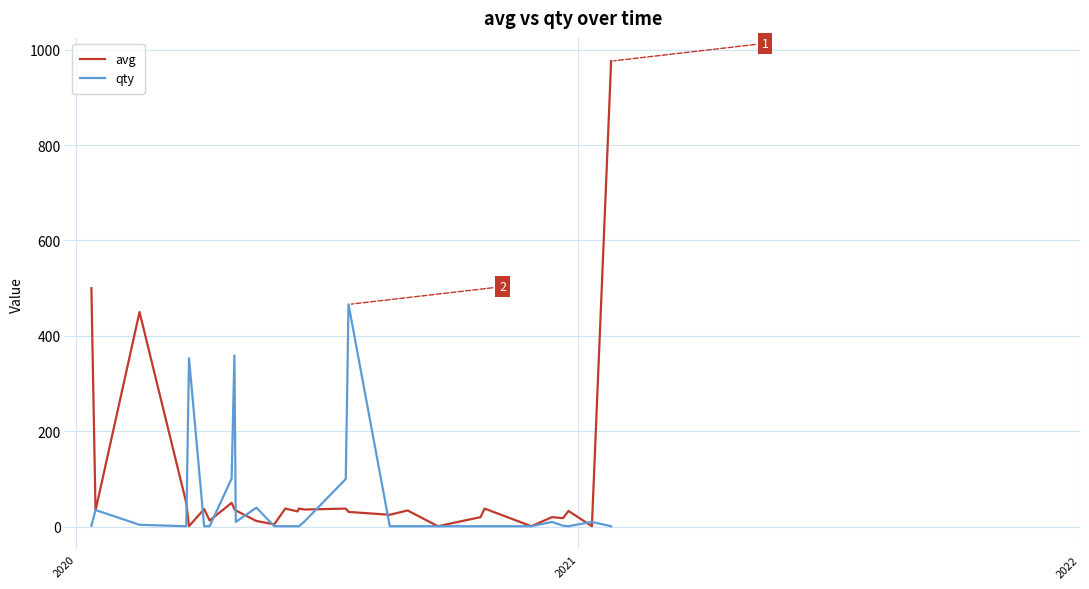

Which series has the widest spread of values?

avg